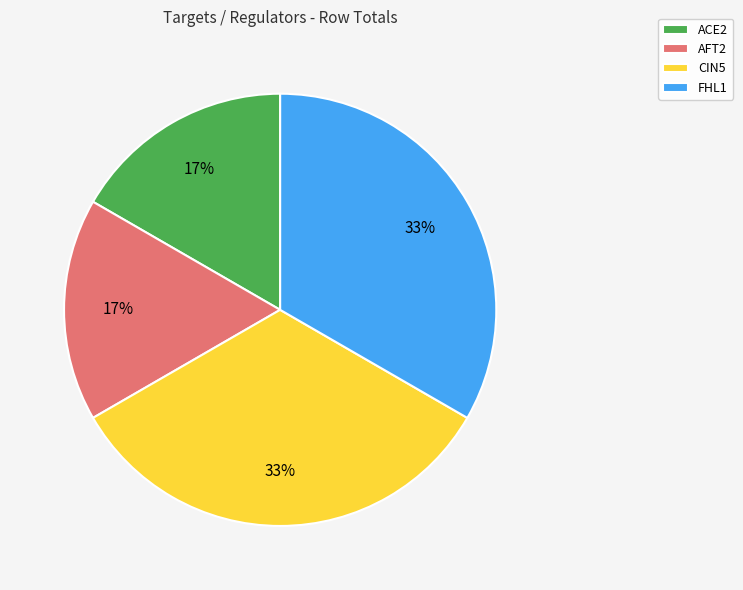

The ACE2 slice represents 3% of the pie. True or false?

False